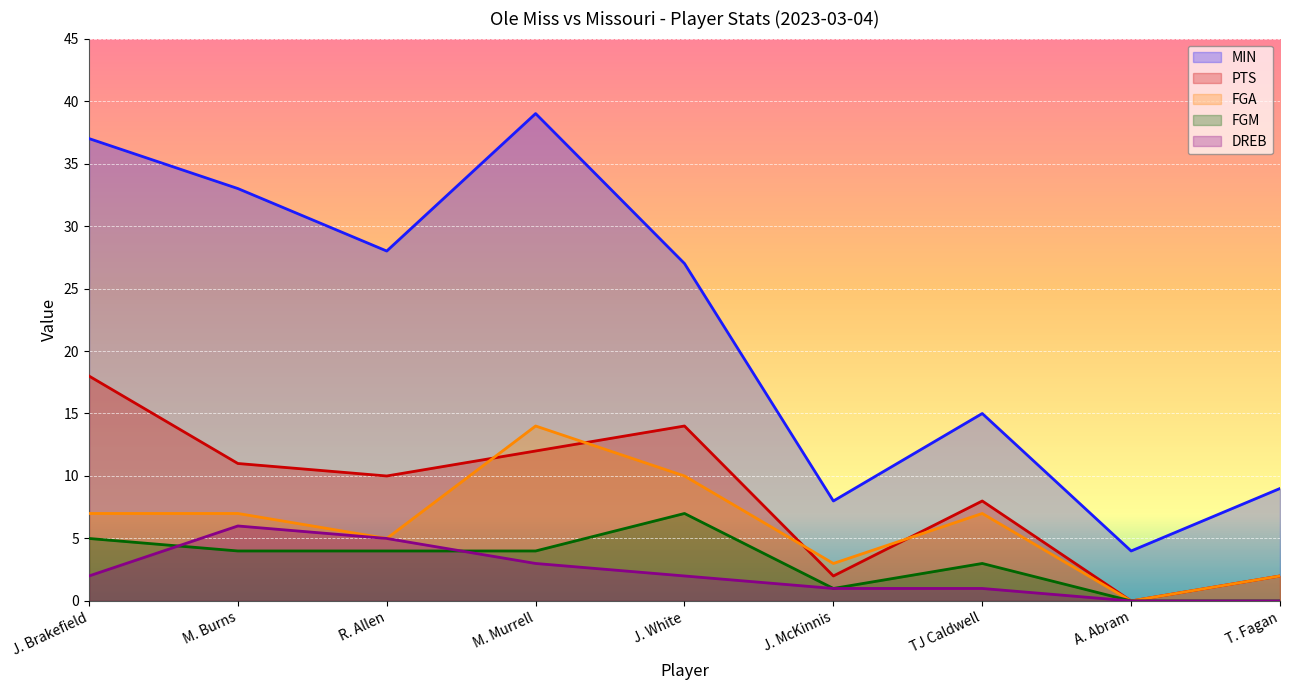

What are all the series names shown in the legend?

MIN, PTS, FGA, FGM, DREB